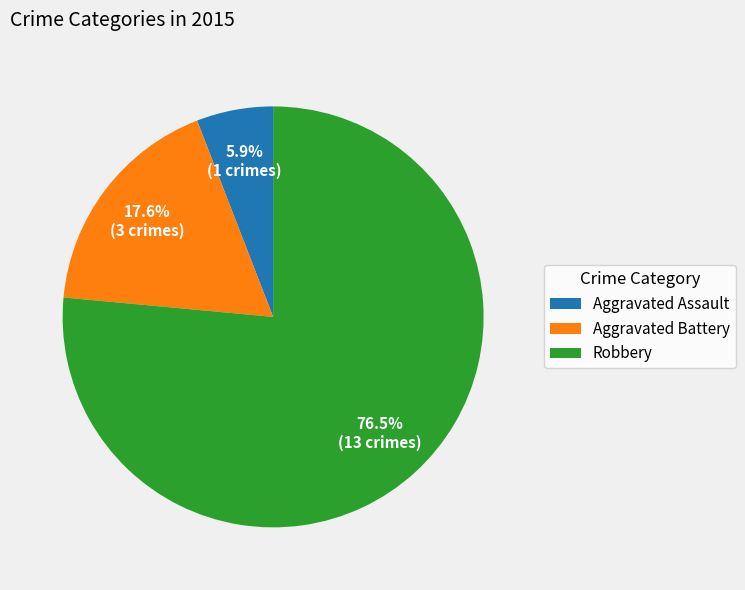

Which has a higher value, Aggravated Battery or Aggravated Assault?

Aggravated Battery